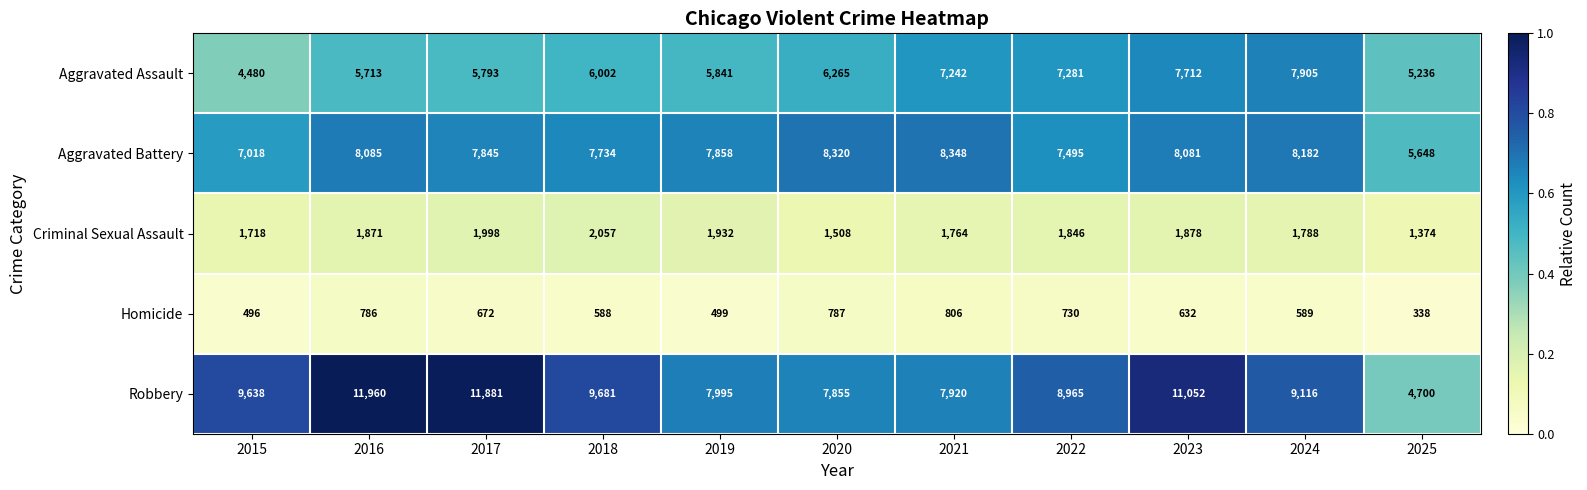

Rank the series by their maximum value, from lowest to highest.

Homicide, Criminal Sexual Assault, Aggravated Assault, Aggravated Battery, Robbery